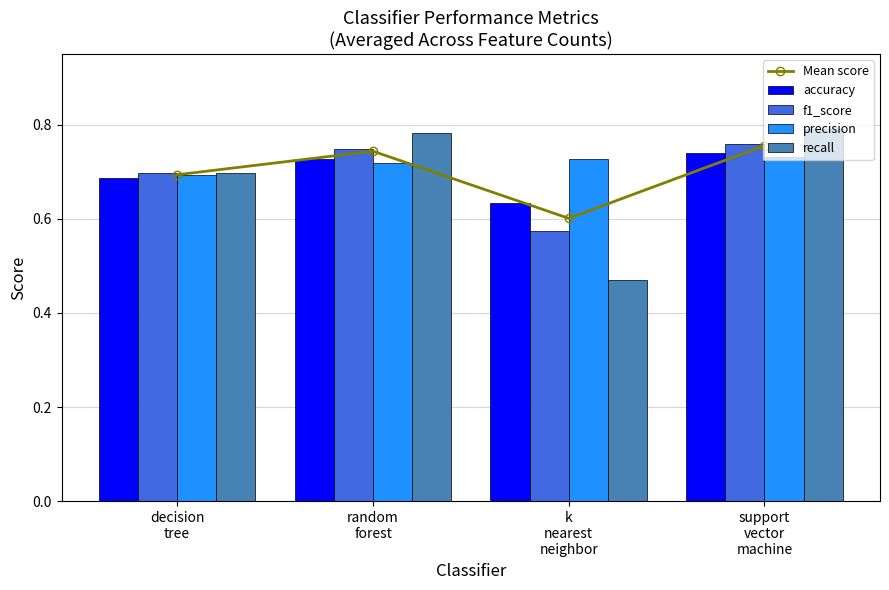

How many categories are shown in the chart?

4